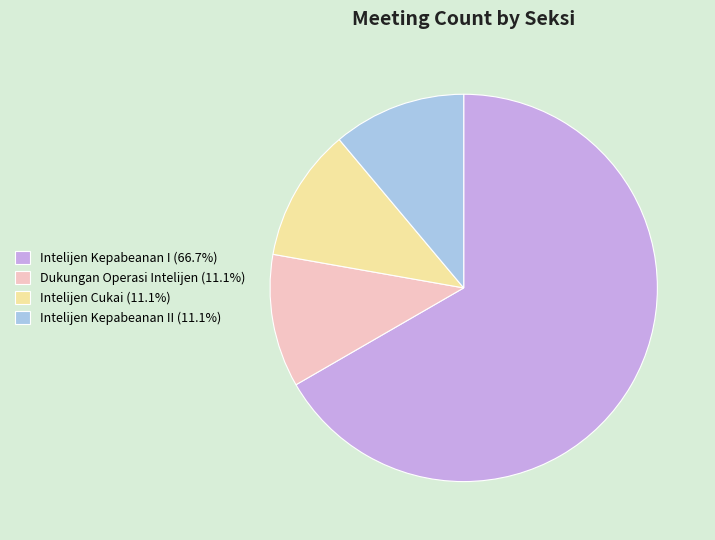

Is there a majority slice in this chart?

Yes